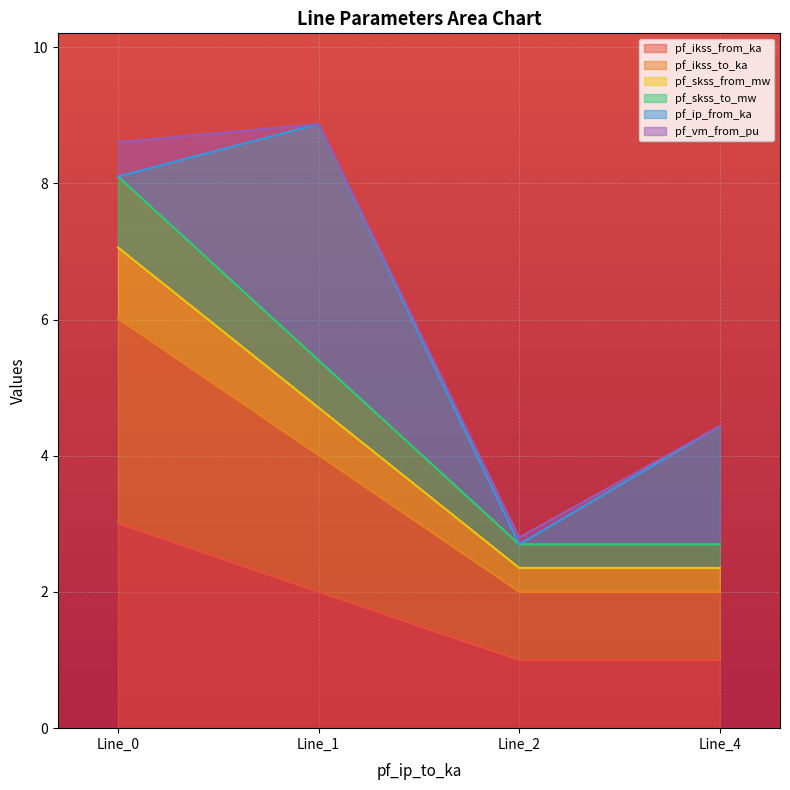

At which category is the sum across all series the highest?

Line_0